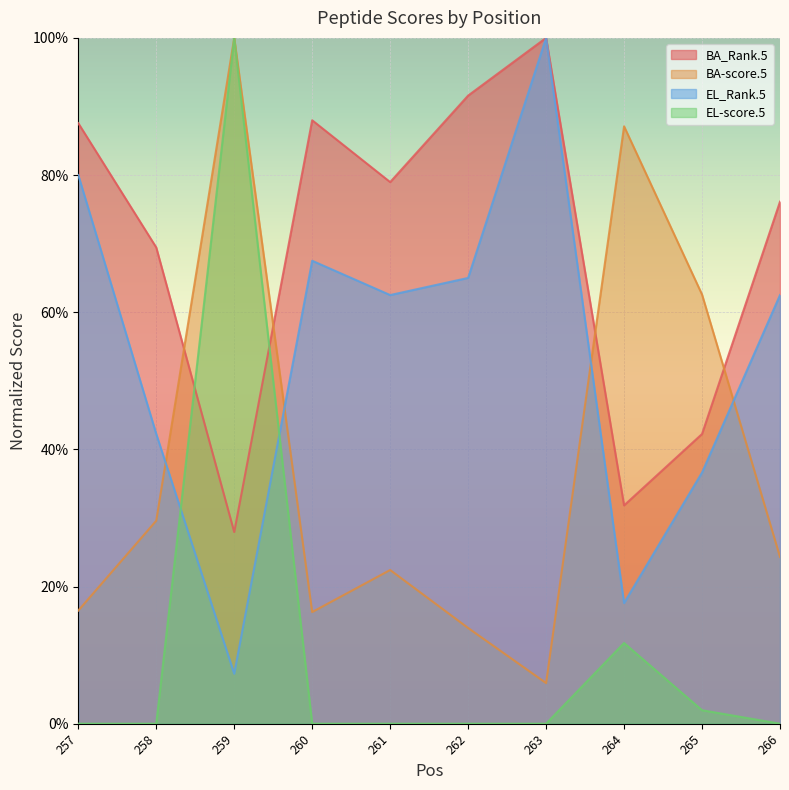

What value does the BA_Rank.5 series have at 258?

0.7